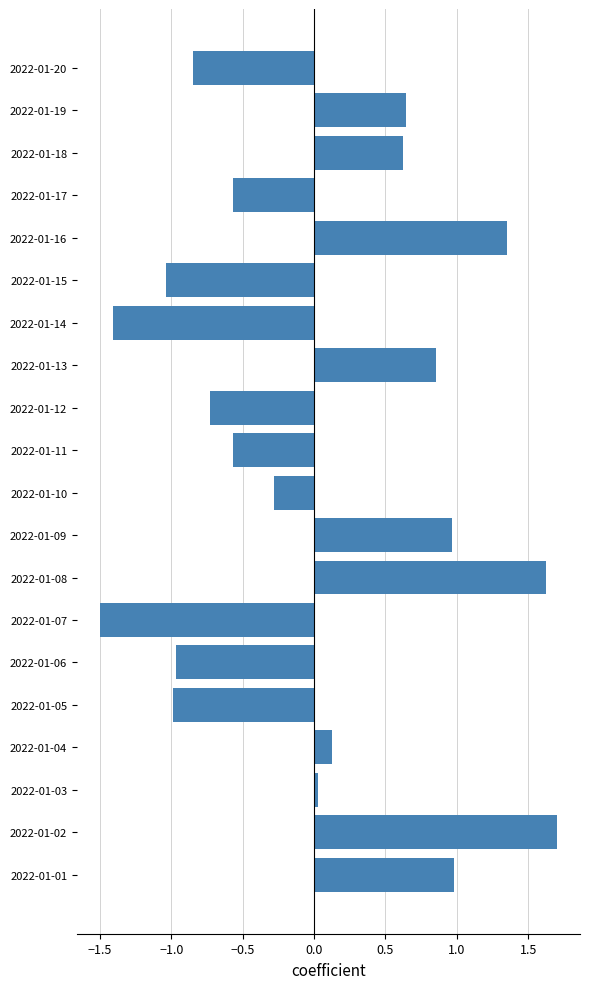

True or false: the data shows 0.6 at 2022-01-18.

True